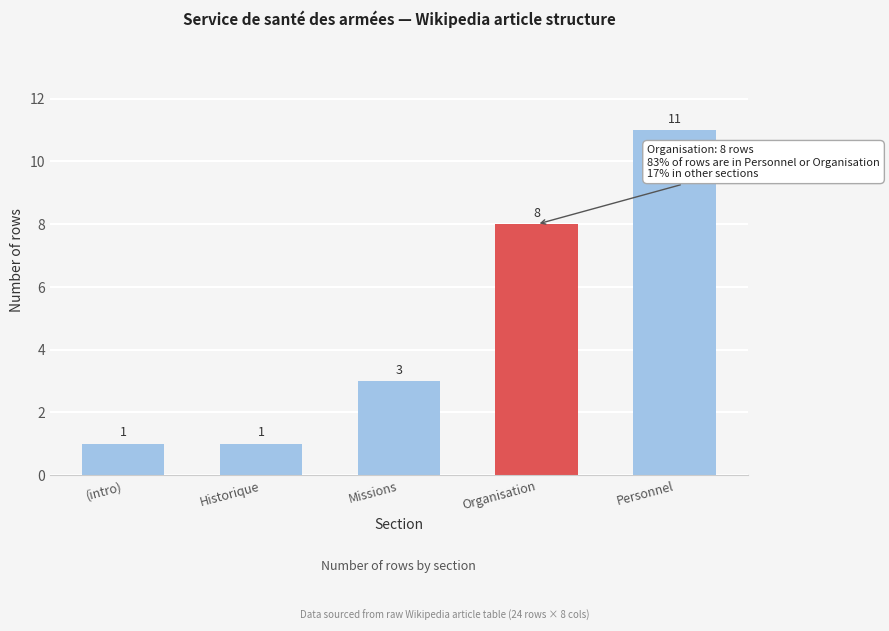

Reading left to right, extract all data points from this chart.

1	1	3	8	11